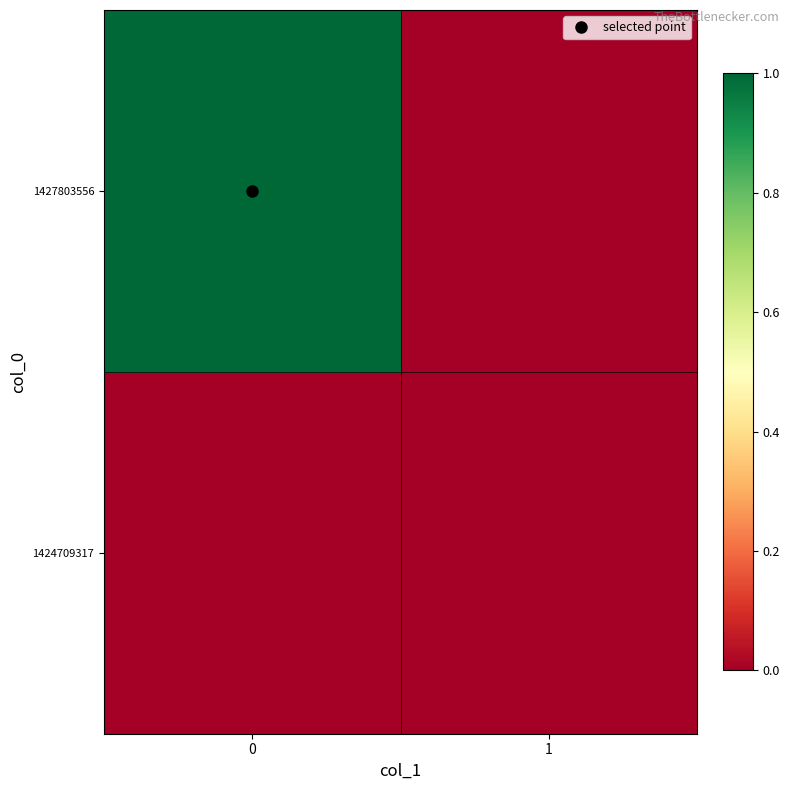

Reading left to right, list all the values displayed in this chart.

1424709317: 0=0	1=0
1427803556: 0=1	1=0